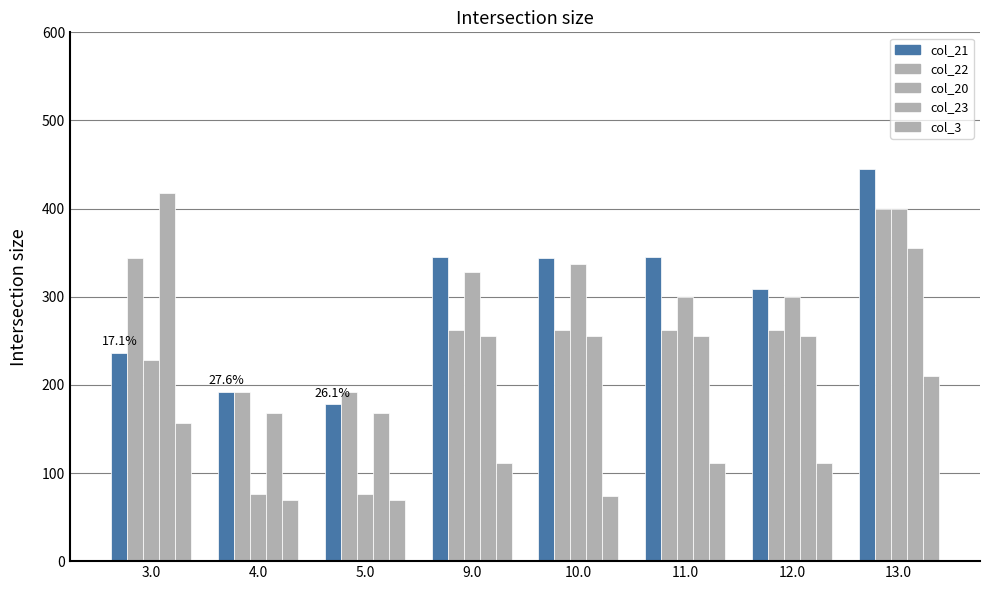

How many categories are shown in the chart?

8